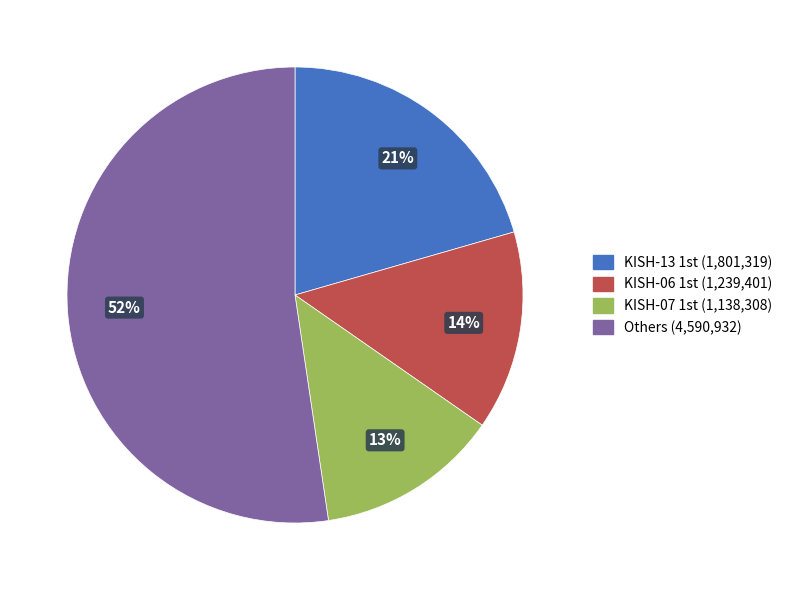

Does any single category account for the majority?

Yes